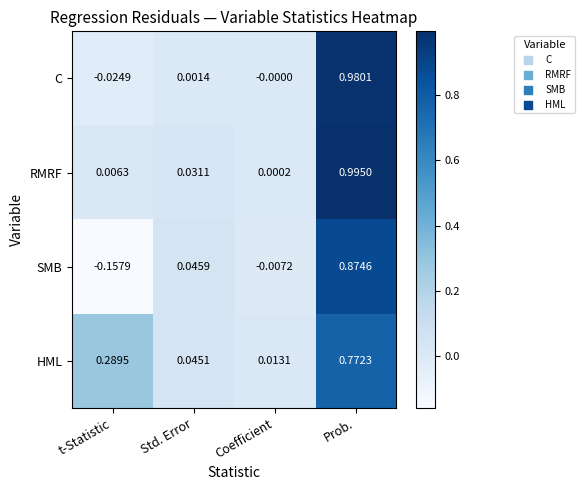

List the series in order of their overall mean, lowest first.

SMB, C, RMRF, HML